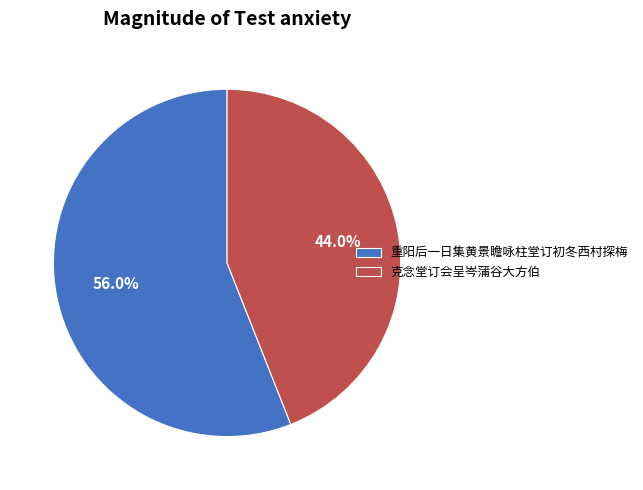

The 克念堂订会呈岑蒲谷大方伯 slice represents 38% of the pie. True or false?

False